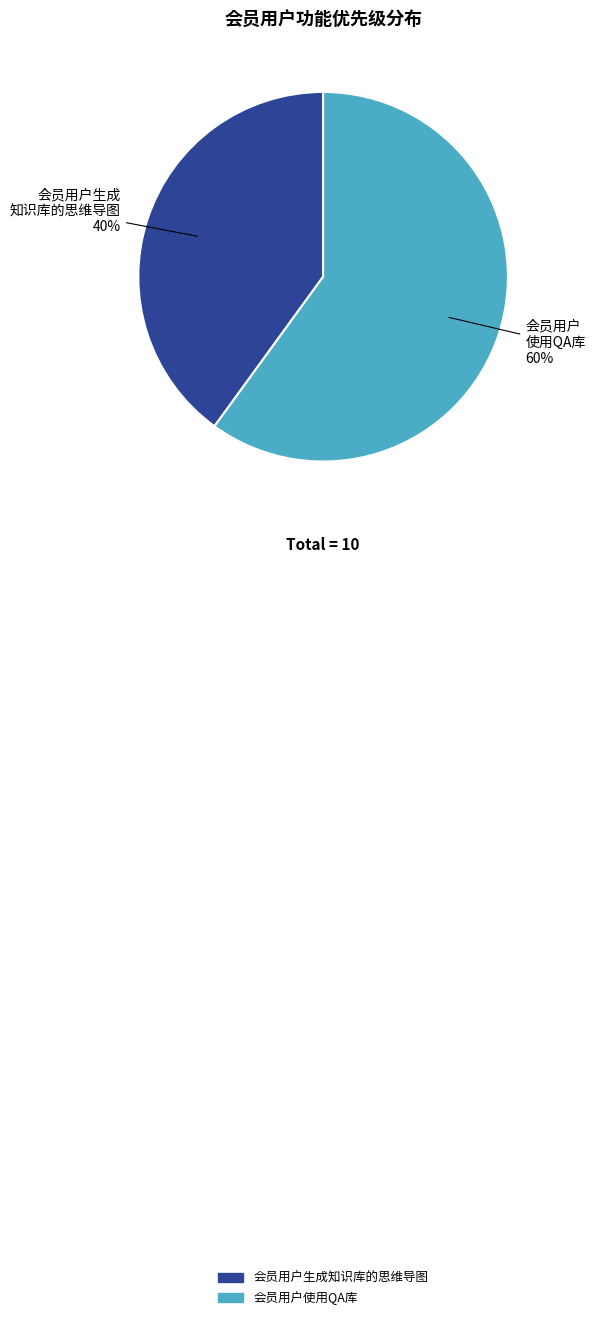

To the nearest percent, what is the difference between the largest and smallest slice percentages?

20%